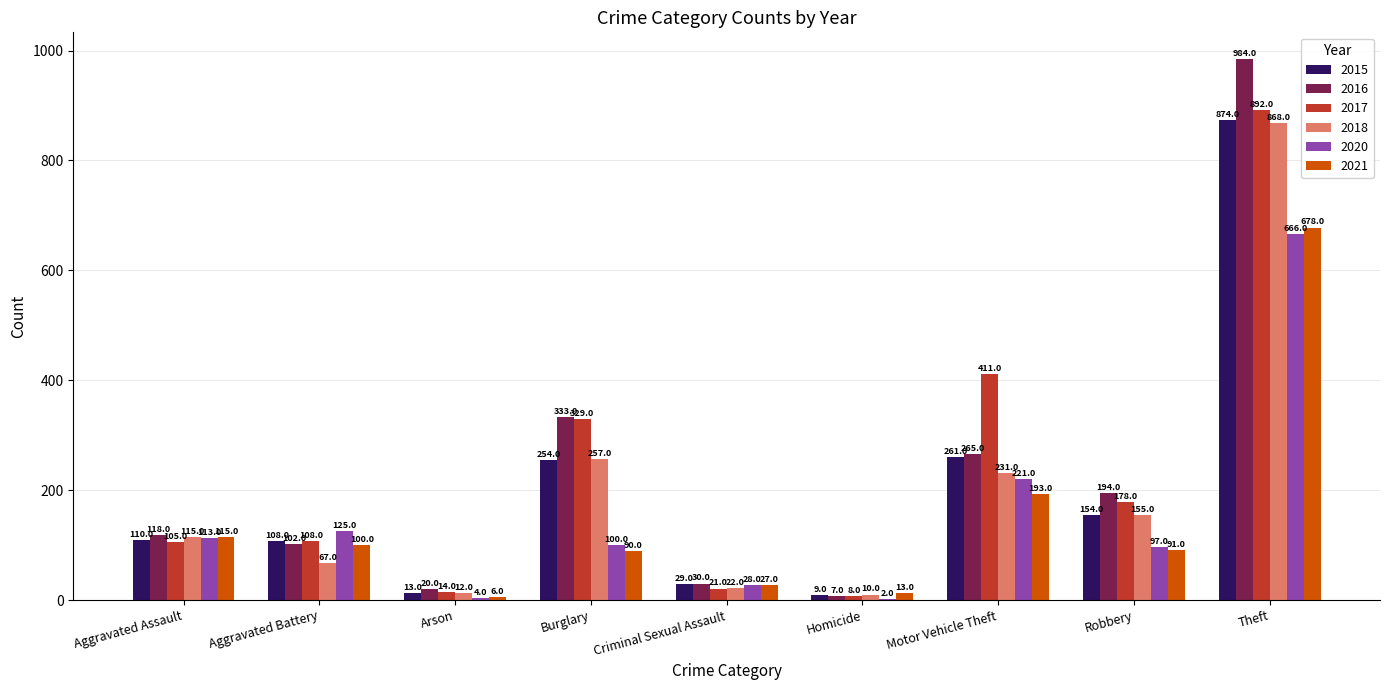

What is the difference between the 2017 values at Theft and Aggravated Assault?

787